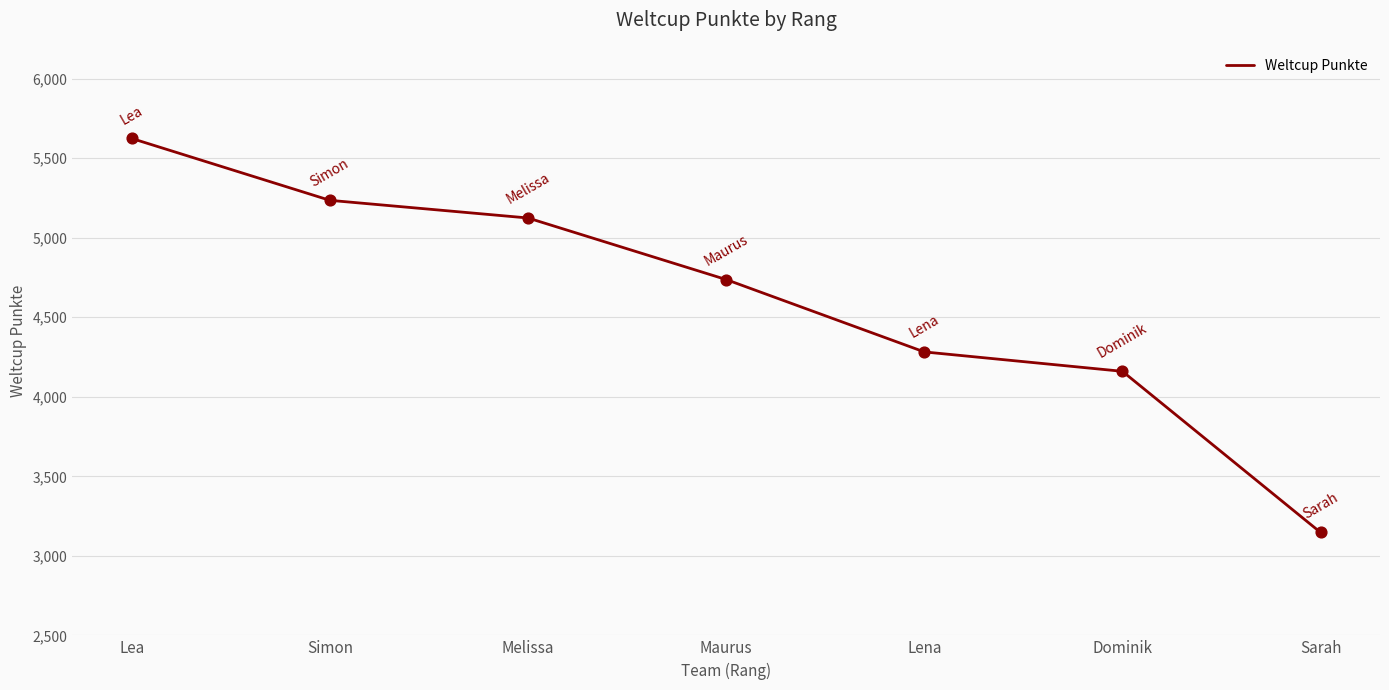

Between Simon and Melissa, which is larger?

Simon